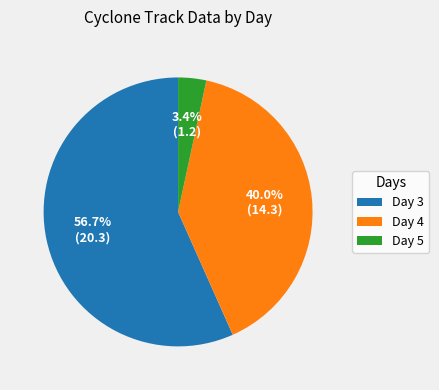

How many segments does this pie chart have?

3